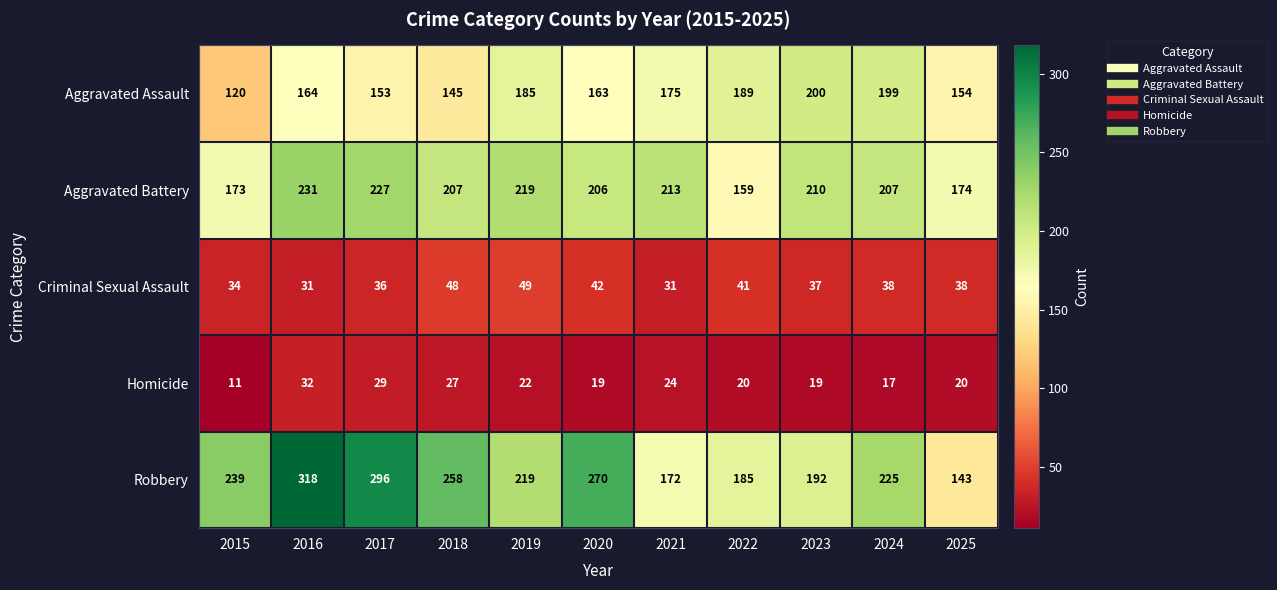

What is the difference between the highest and lowest values at 2017?

267